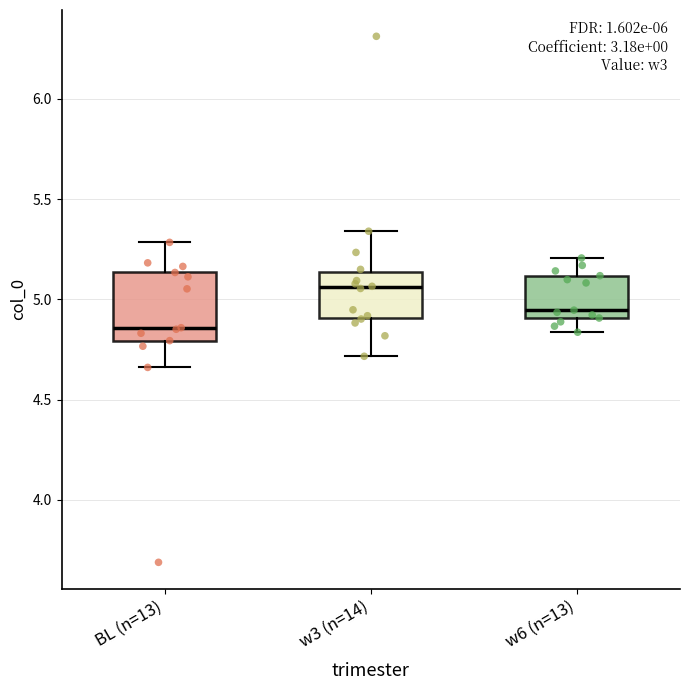

Which box has the lowest median line?

BL (n=13)